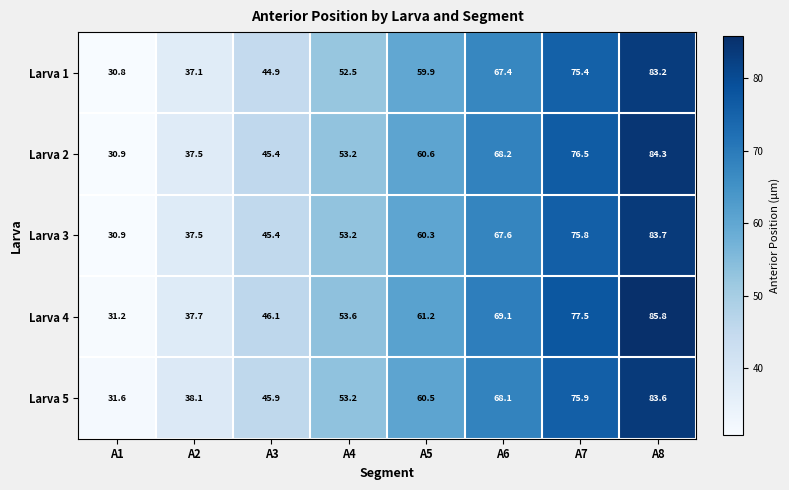

What is the highest value of the Larva 4 series?

85.8